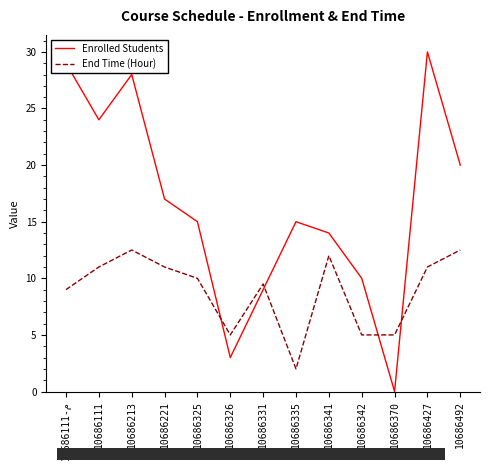

What is the total value across all series at 10686342?

15.0